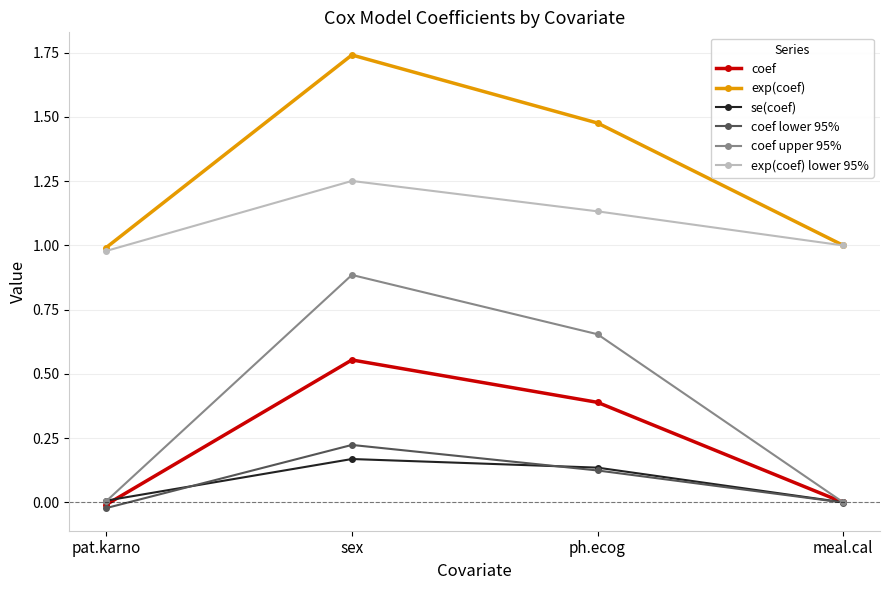

Is this an area chart (filled region under the line)?

No